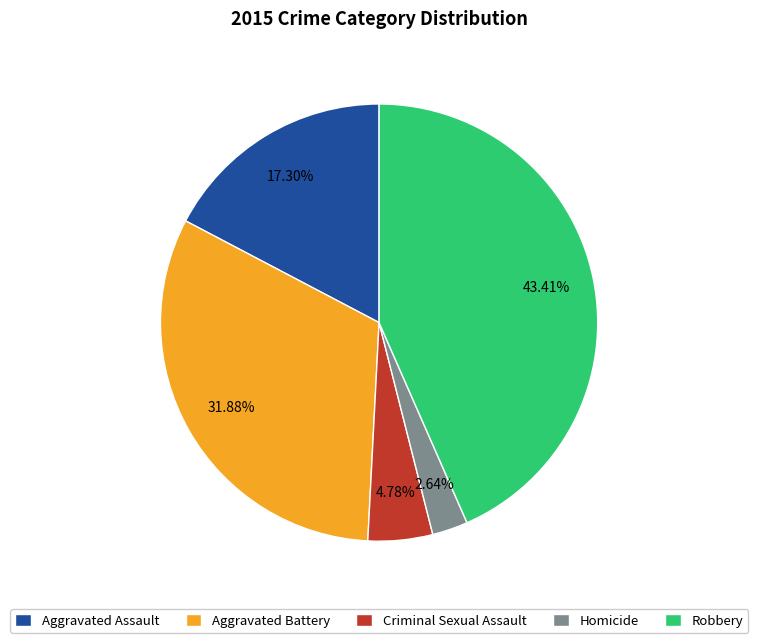

Count the number of slices in the pie.

5